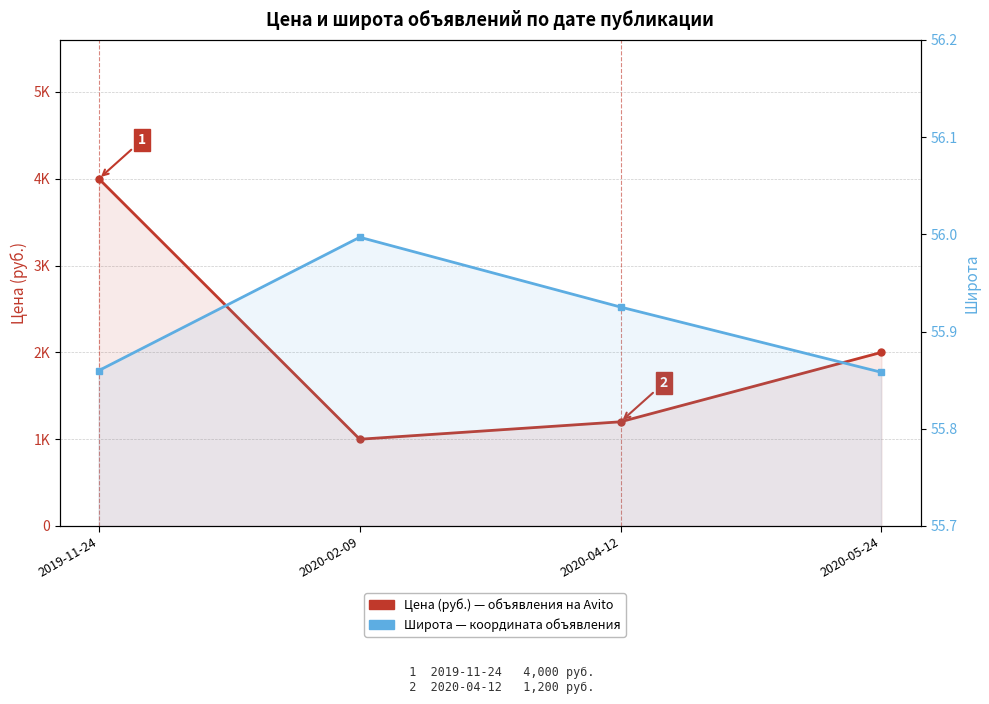

True or false: Цена (руб.) — объявления на Avito and Широта — координата объявления intersect in this chart.

False